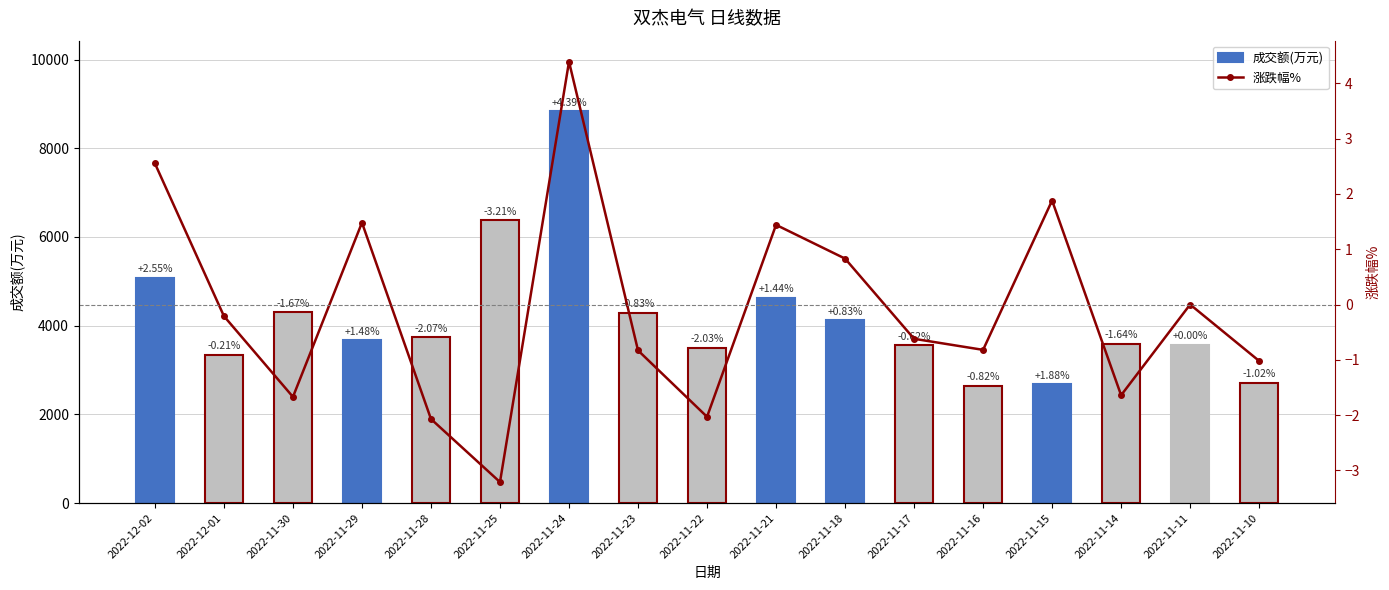

At how many categories does at least one series exceed 4022?

7